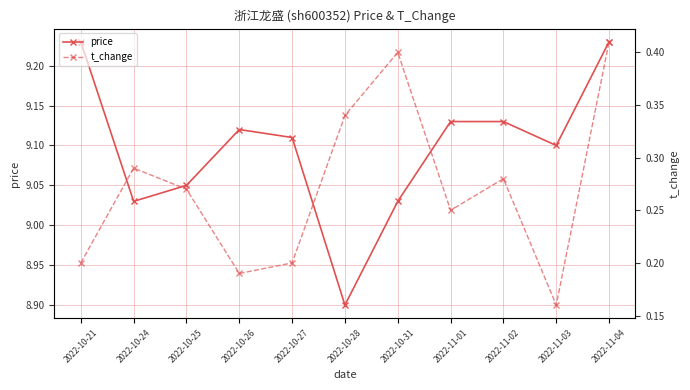

Between 2022-10-21 and 2022-11-01, which series saw the biggest shift?

price